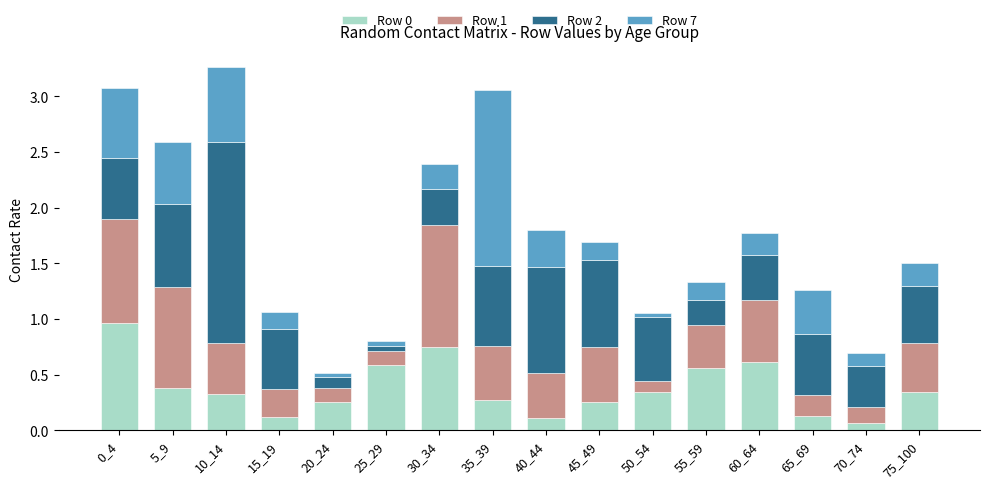

What is the total value across all series at 55_59?

1.3